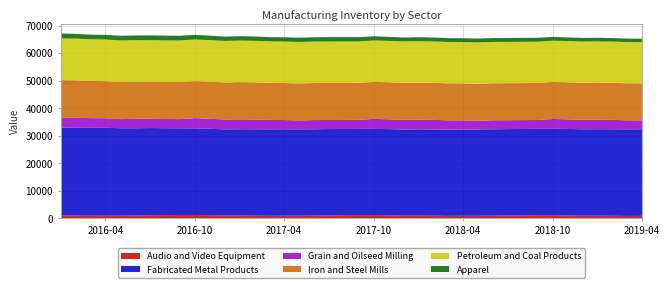

Reading right to left, list all the values displayed in this chart.

Audio and Video Equipment: 960.2	930.9	998.5	1028.6	1024.1	1135.7	1201.8	1195.8	1156.2	1108.9	1056.5	982.9	989.8	959.3	1029.2	1060.3	1055.4	1170.8	1239.0	1232.6	1191.5	1142.4	1088.0	1011.7	1018.6	986.9	1059.0	1091.0	1085.7	1204.9	1275.3	1268.4	1225.7	1174.6	1118.1	1038.8	1045.8	1012.7	1087.0	1119.8
Fabricated Metal Products: 31433.6	31420.2	31405.3	31391.0	31372.4	31367.8	31363.0	31351.8	31346.1	31343.5	31329.2	31323.2	31327.5	31315.9	31299.3	31284.6	31255.8	31273.5	31290.4	31286.3	31300.1	31324.8	31309.8	31323.1	31370.2	31364.6	31342.2	31326.1	31262.9	31354.8	31444.2	31463.5	31542.4	31657.5	31640.4	31717.4	31907.4	31921.5	31879.8	31858.8
Grain and Oilseed Milling: 3227.7	3300.6	3395.3	3462.5	3450.6	3491.9	3562.4	3211.6	3217.5	3222.9	3272.5	3189.6	3291.3	3365.6	3462.2	3530.8	3518.7	3561.0	3632.8	3275.6	3281.8	3287.3	3338.1	3253.8	3357.5	3433.3	3531.9	3602.0	3589.9	3633.0	3706.5	3342.7	3349.1	3355.0	3406.9	3321.2	3427.1	3504.6	3605.3	3677.0
Iron and Steel Mills: 13438.5	13439.6	13446.3	13443.5	13433.6	13433.7	13429.3	13434.5	13434.4	13433.2	13429.2	13427.9	13426.1	13431.0	13448.4	13444.9	13425.5	13428.3	13421.2	13435.1	13437.4	13437.4	13431.1	13430.8	13429.4	13442.7	13483.5	13478.4	13438.2	13447.0	13433.8	13467.0	13474.6	13477.2	13465.9	13467.7	13467.1	13499.0	13591.3	13582.6
Petroleum and Coal Products: 14950.7	14955.7	14960.6	14965.6	14970.6	14975.6	14980.5	14985.5	14990.5	14995.4	15000.4	15005.4	15010.4	15015.4	15020.4	15025.4	15030.3	15035.8	15041.0	15045.2	15048.8	15053.9	15059.5	15064.7	15070.6	15074.8	15080.5	15085.8	15085.5	15110.6	15123.6	15095.9	15048.7	15055.9	15085.9	15096.0	15136.8	15111.9	15141.9	15160.6
Apparel: 1250.0	1253.6	1290.1	1312.5	1285.9	1318.4	1382.8	1409.1	1433.0	1441.7	1412.8	1393.1	1382.9	1386.4	1426.8	1451.4	1420.9	1456.9	1528.6	1557.5	1583.7	1592.9	1559.8	1537.0	1524.8	1528.1	1572.7	1599.7	1564.7	1604.3	1684.1	1715.7	1744.3	1753.8	1715.7	1689.2	1674.6	1677.3	1726.5	1755.8